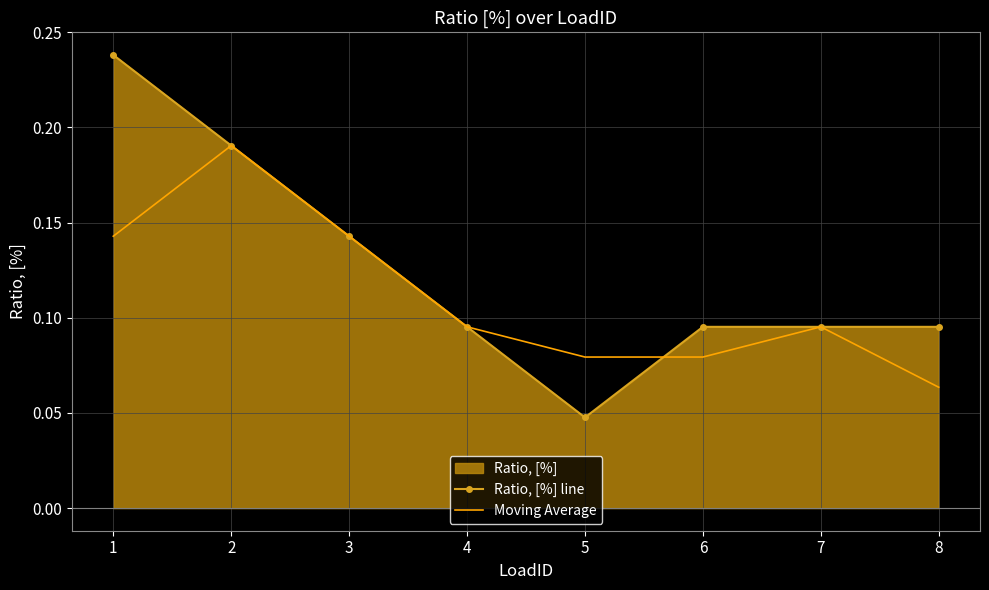

Where is Ratio, [%] line nearest to the value 0?

5